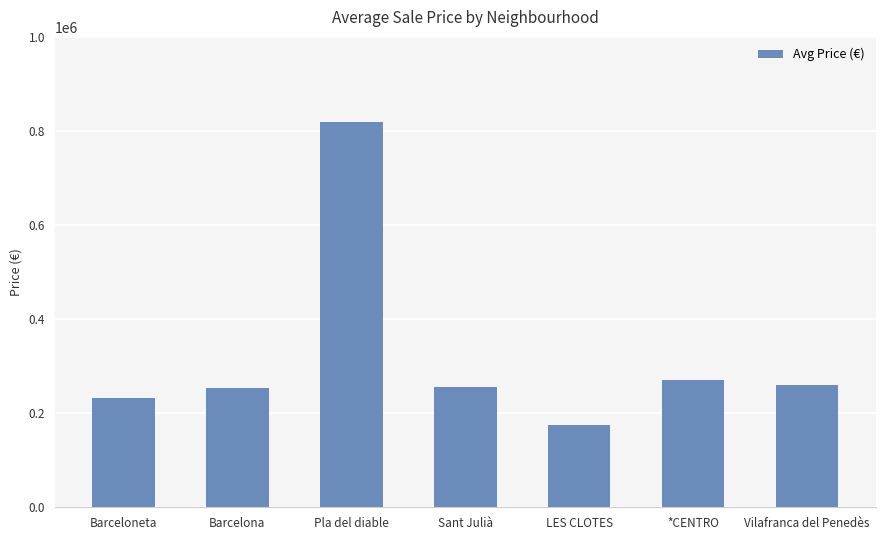

Where does the data first go above 255000?

Pla del diable